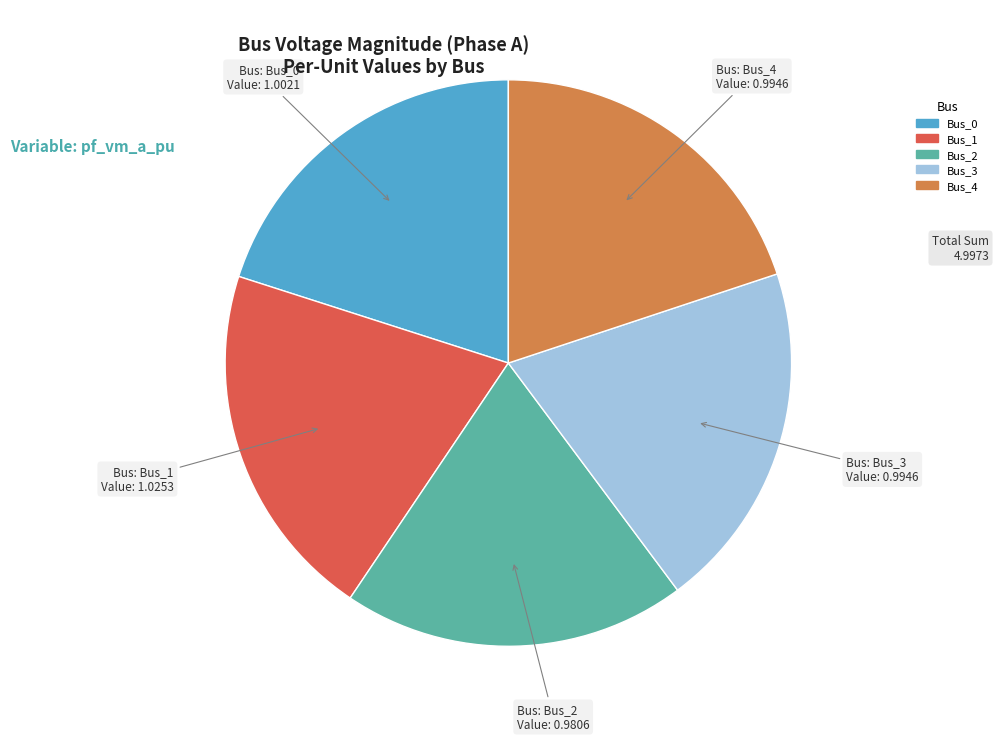

Is Bus_3 the majority of the pie?

No